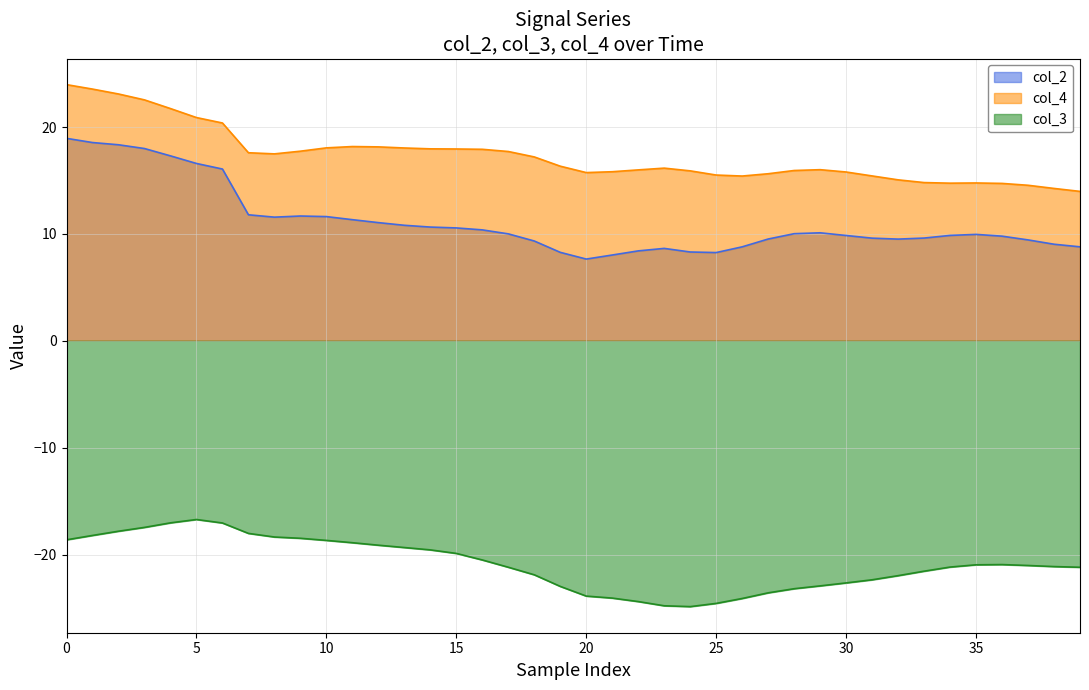

What position from the left is 20?

21